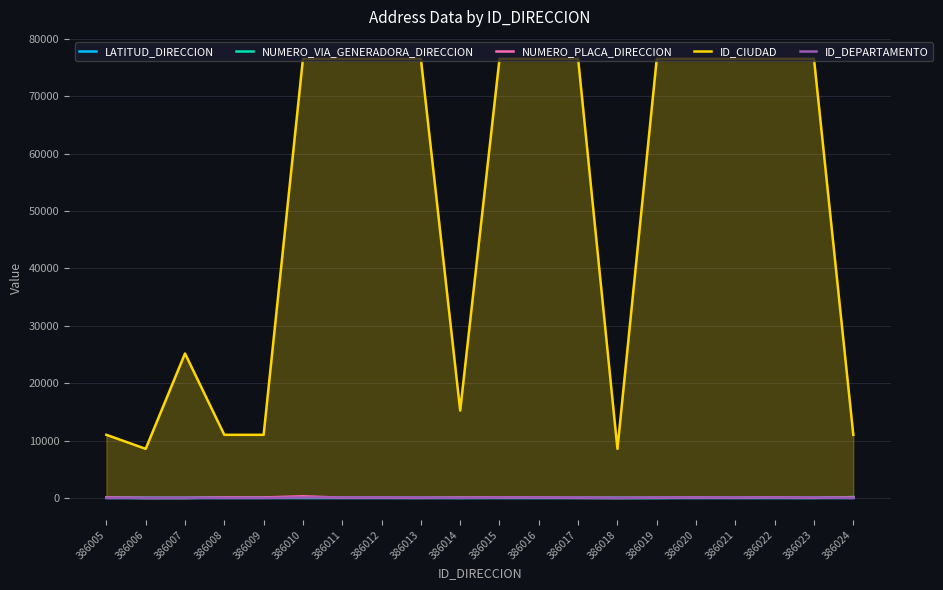

What is the value of the NUMERO_VIA_GENERADORA_DIRECCION point at the 20th from the left?

151.0